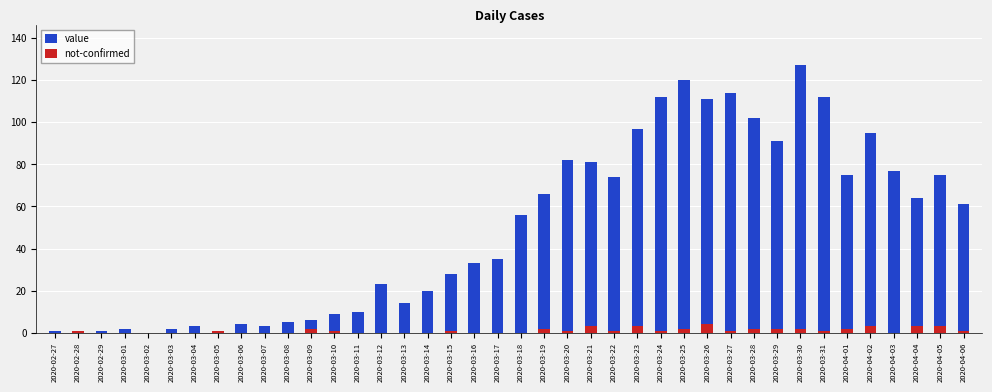

Reading right to left, list all the values displayed in this chart.

value: 61	75	64	77	95	75	112	127	91	102	114	111	120	112	97	74	81	82	66	56	35	33	28	20	14	23	10	9	6	5	3	4	1	3	2	0	2	1	0	1
not-confirmed: 1	3	3	0	3	2	1	2	2	2	1	4	2	1	3	1	3	1	2	0	0	0	1	0	0	0	0	1	2	0	0	0	1	0	0	0	0	0	1	0